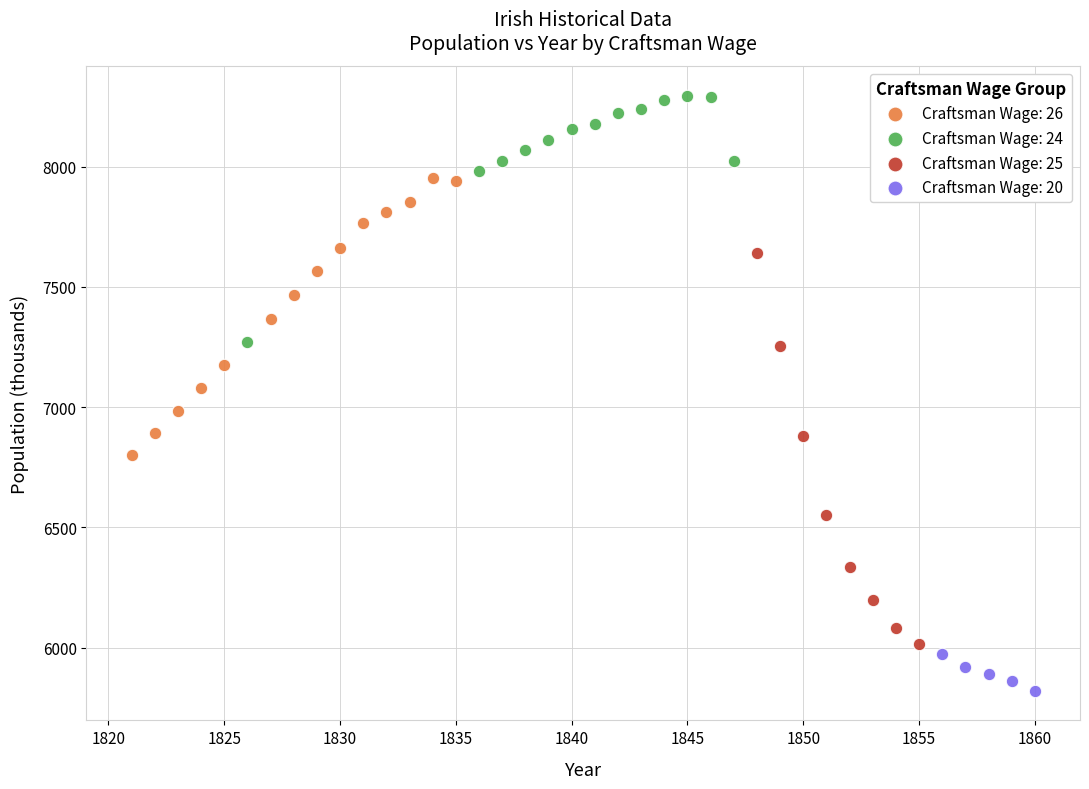

Which series contains the highest Y value?

Craftsman Wage: 24